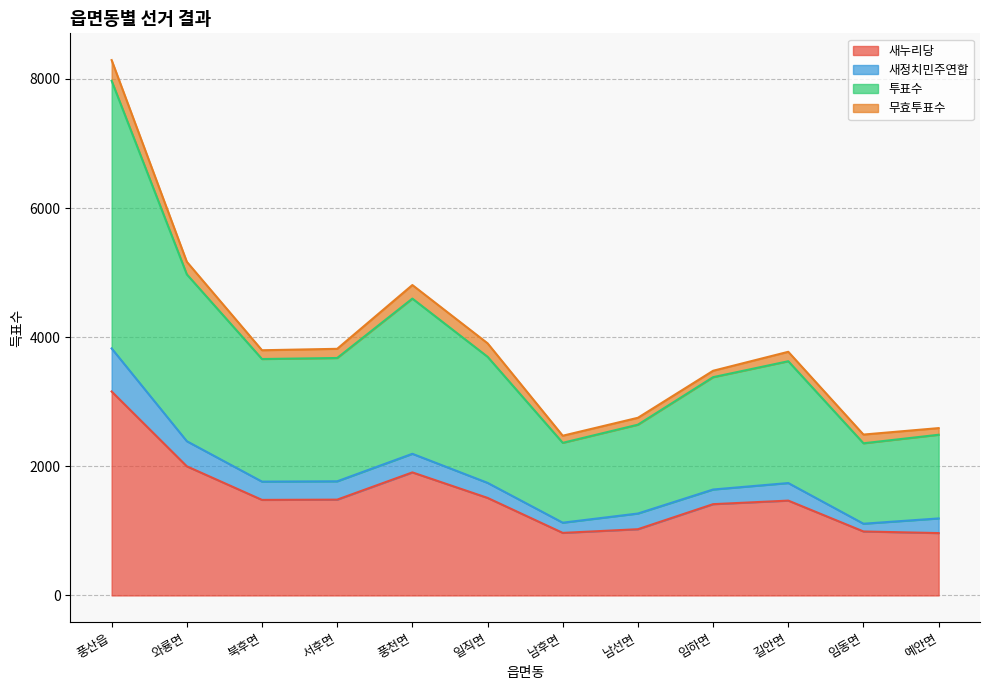

At which label does 새누리당 first exceed 1480?

풍산읍